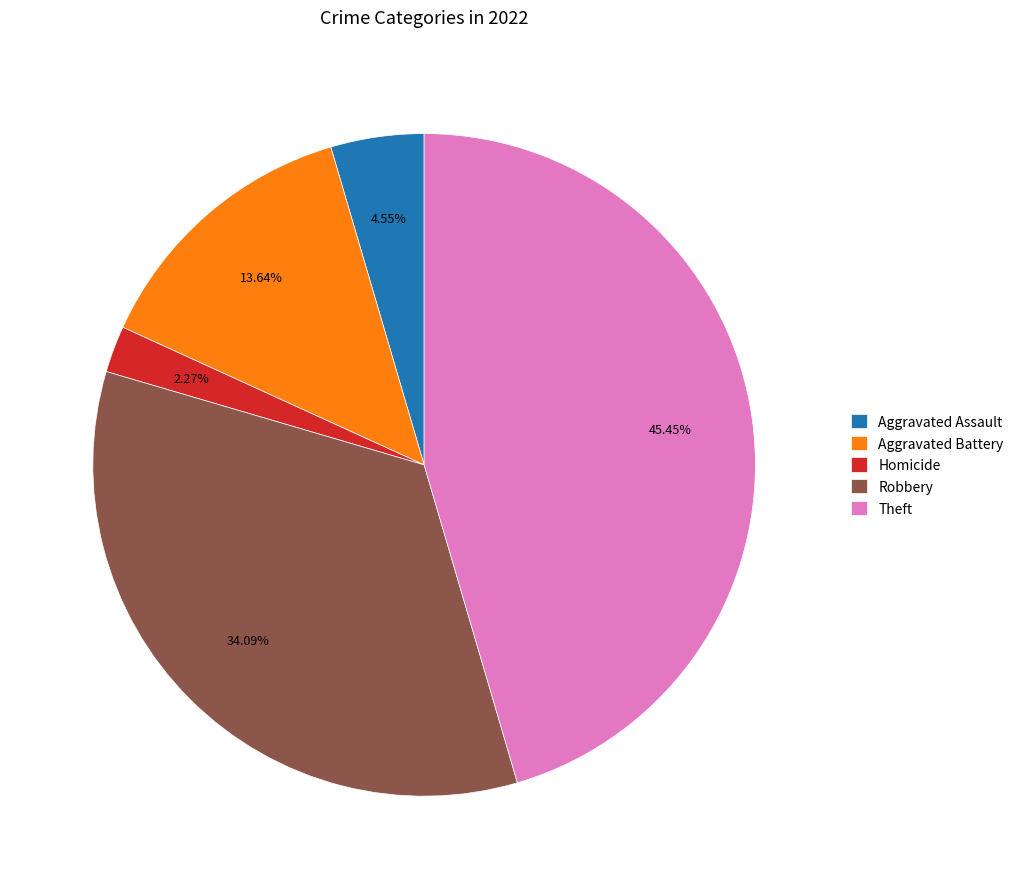

Which slice is the smallest?

Homicide